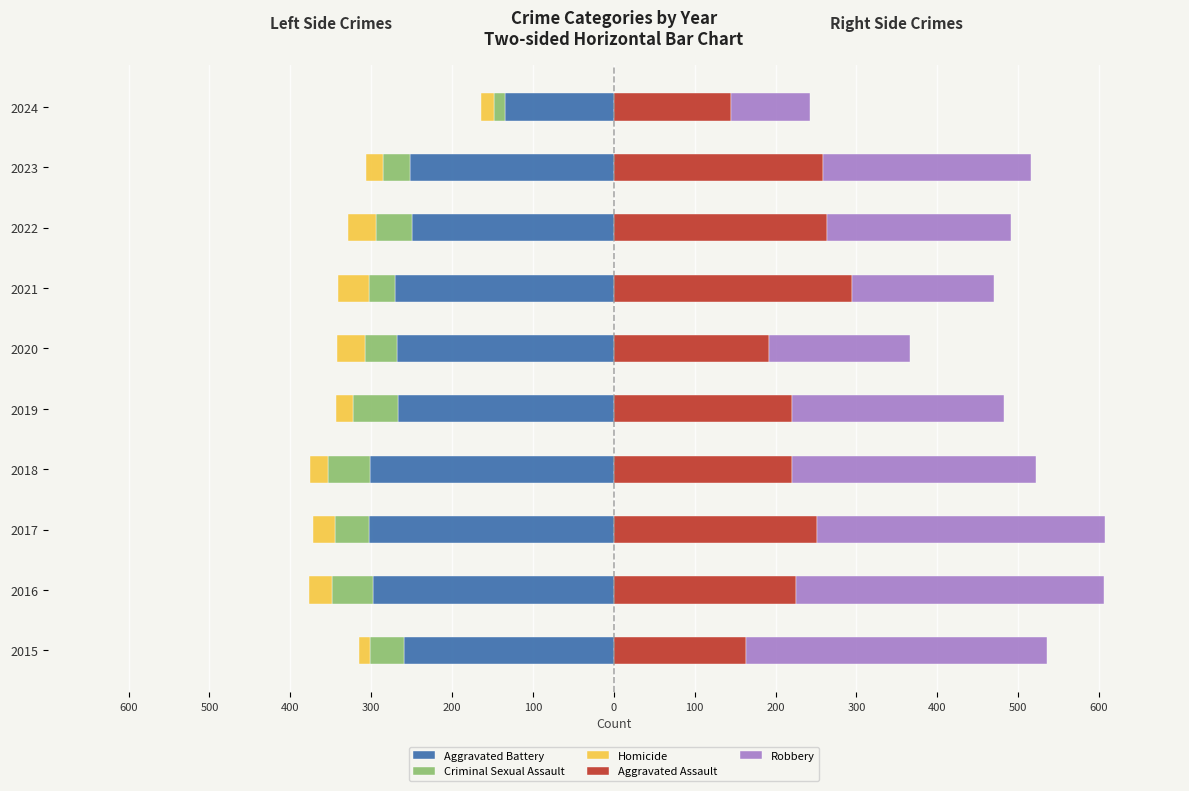

The value of Homicide at 100 is -55. True or false?

False